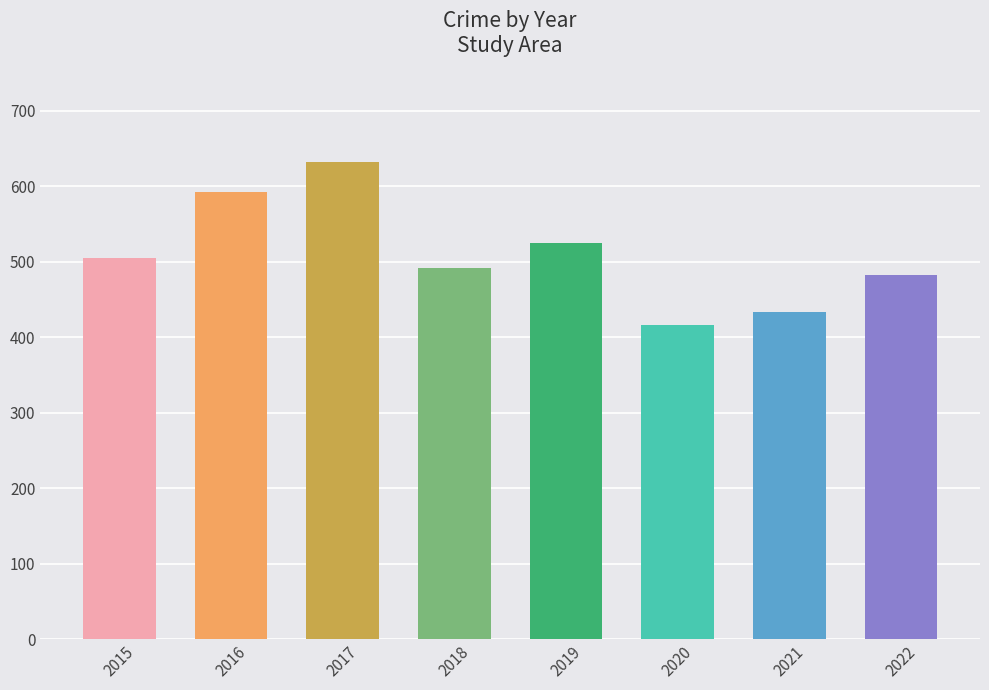

Does the chart contain stacked bars?

No